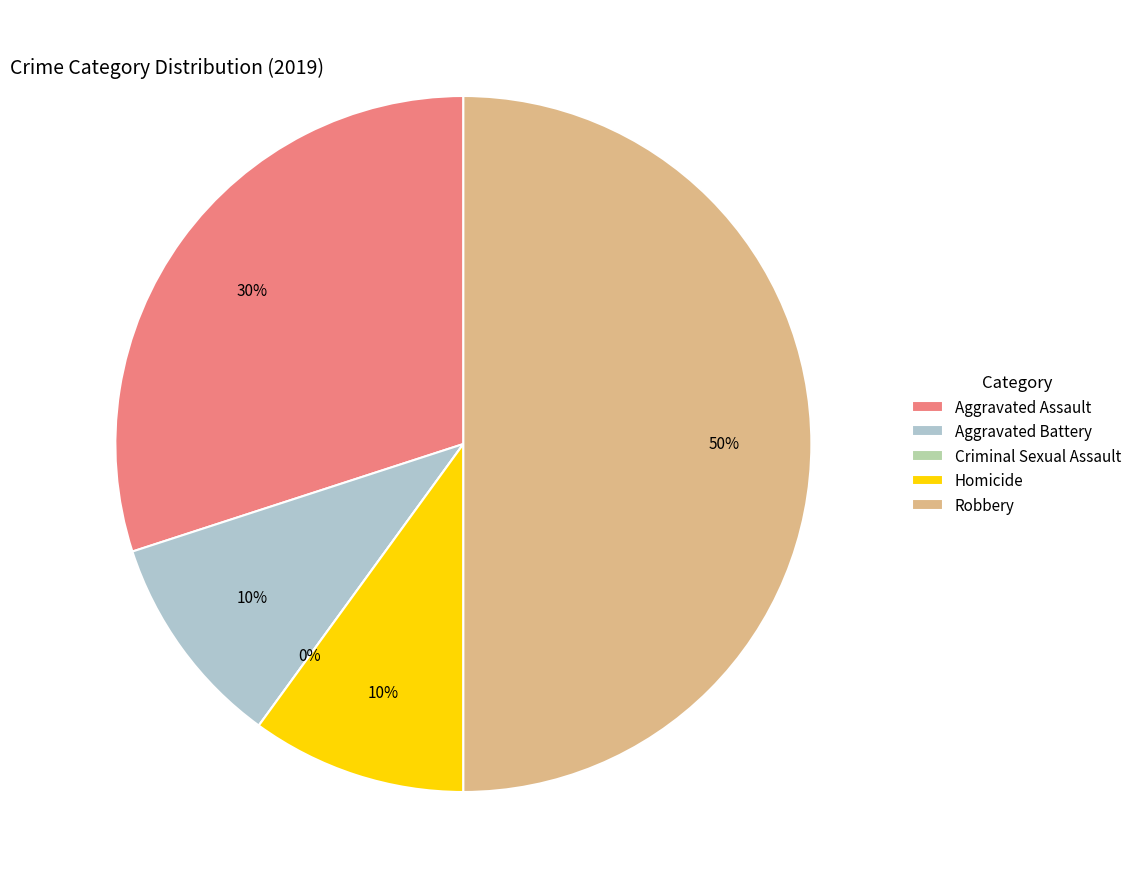

Between Aggravated Assault and Robbery, which is larger?

Robbery